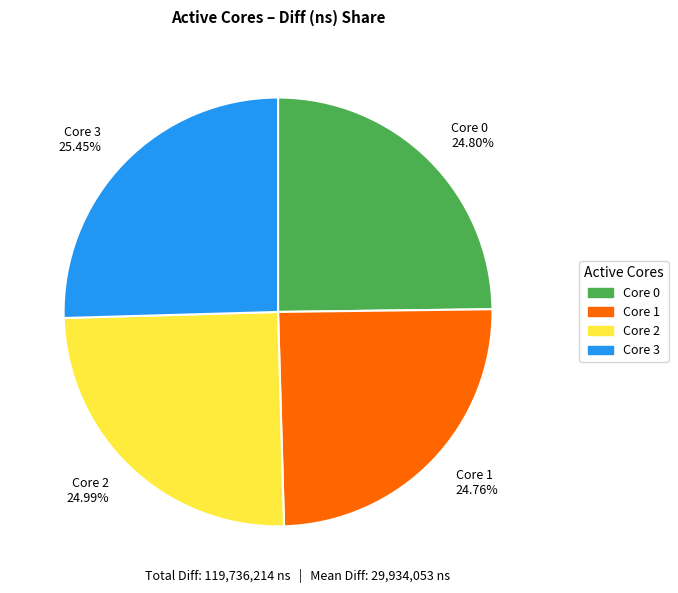

Does any single category account for the majority?

No